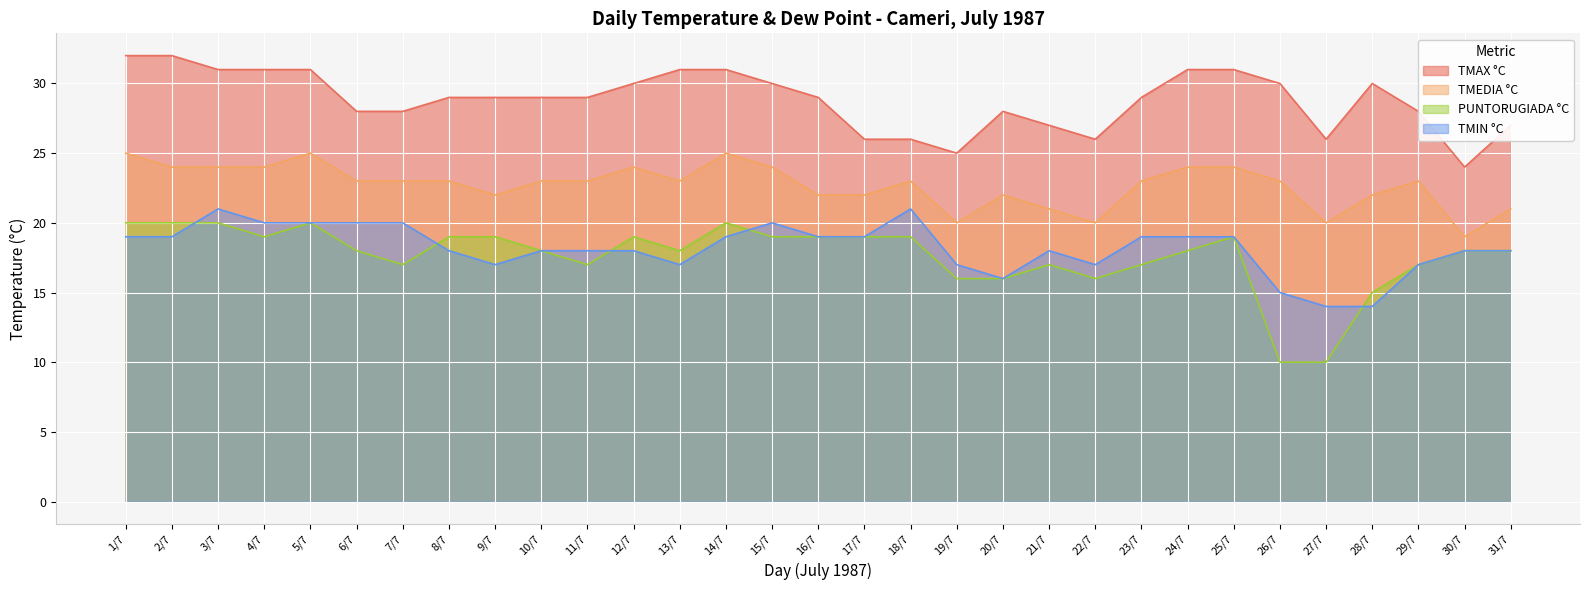

What is the difference between the highest and lowest values at 24/7?

13